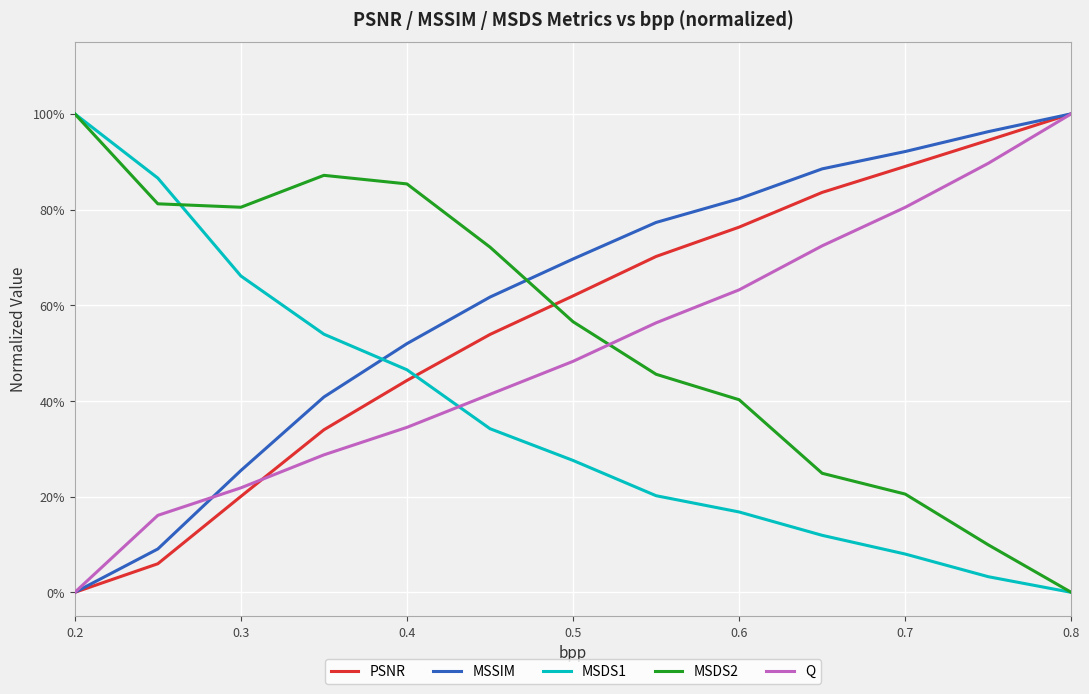

At which category does the chart reach its minimum across all series?

0.2